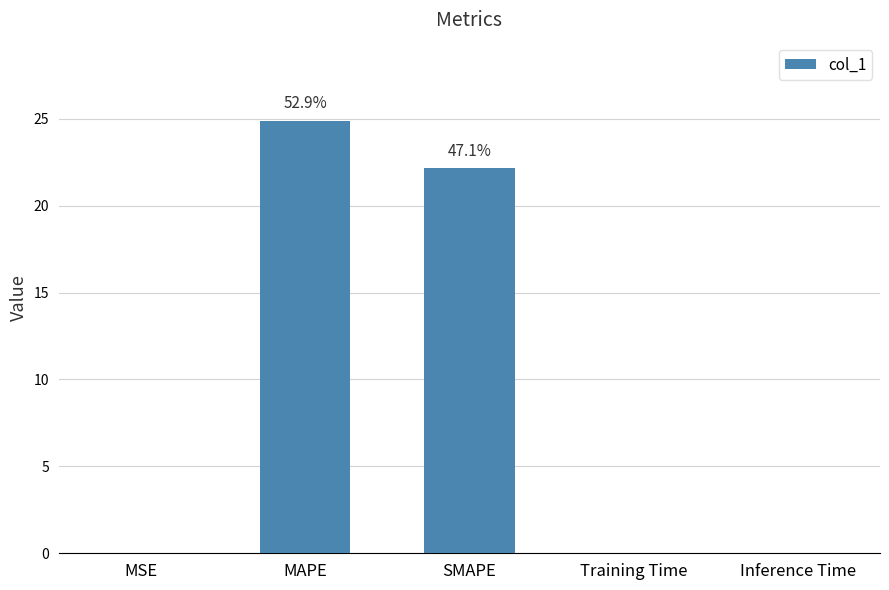

Is it true that the value at SMAPE is 37.1?

False